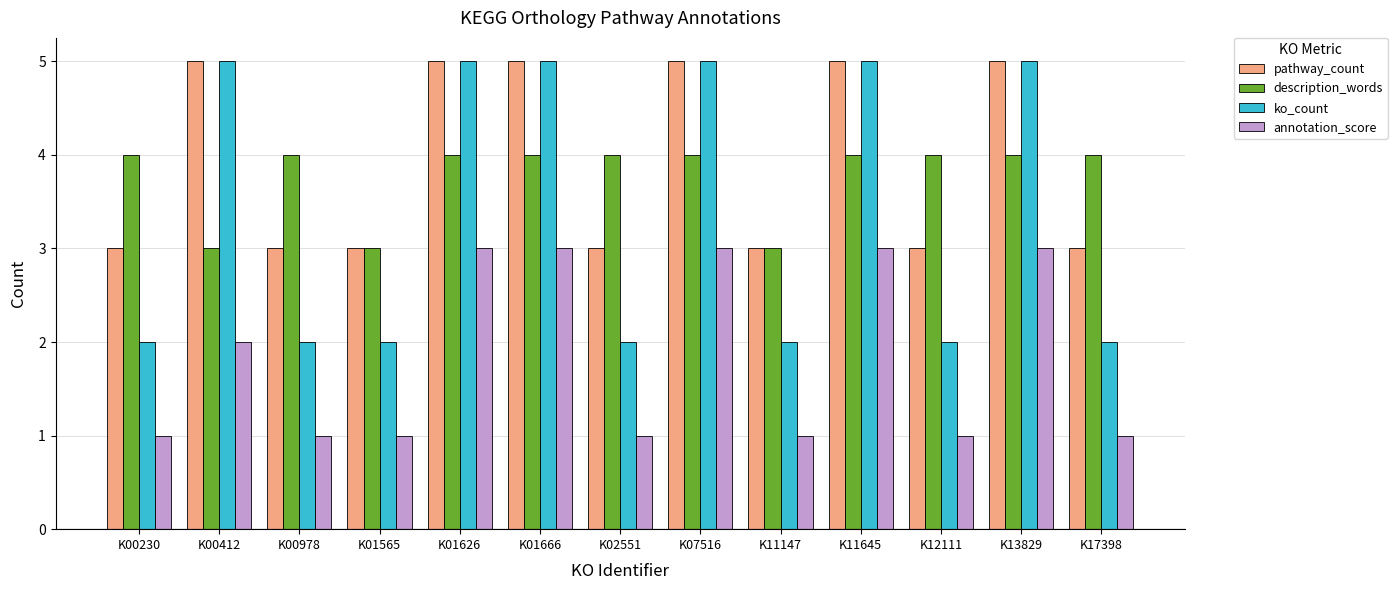

How many bars are there in total?

52